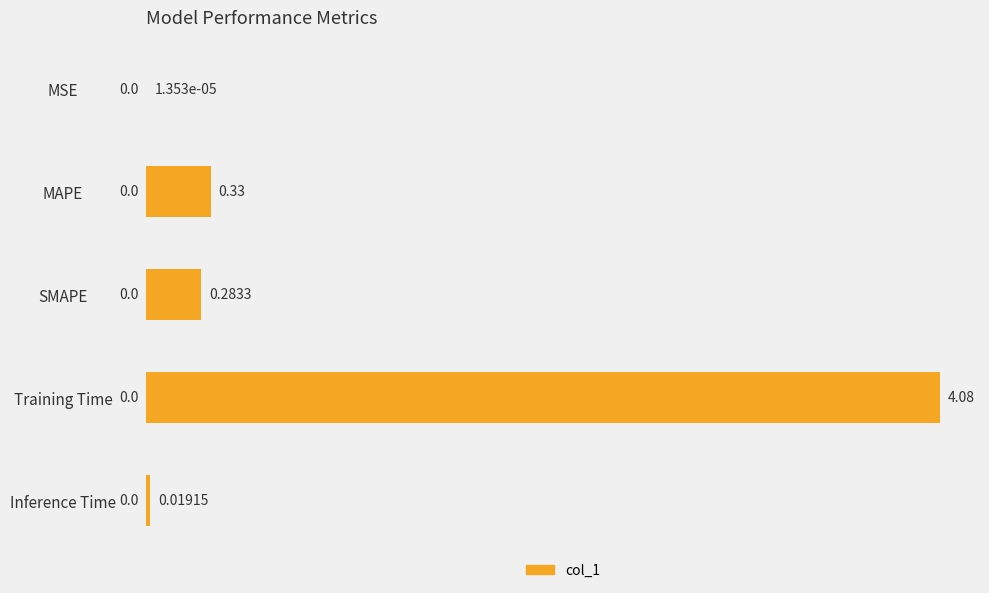

What is the sum of all values?

4.7